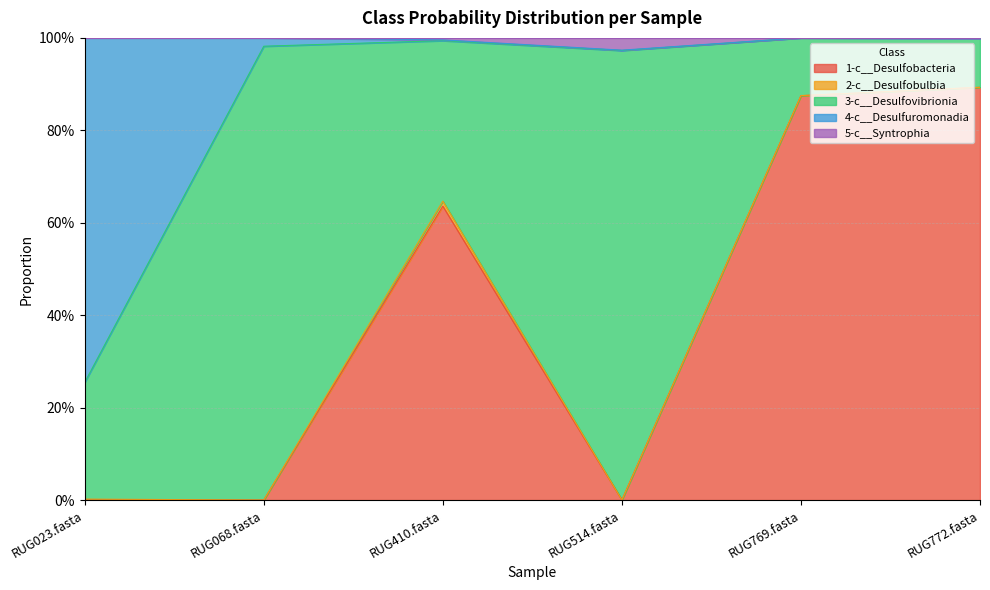

What position from the right is RUG772.fasta?

1